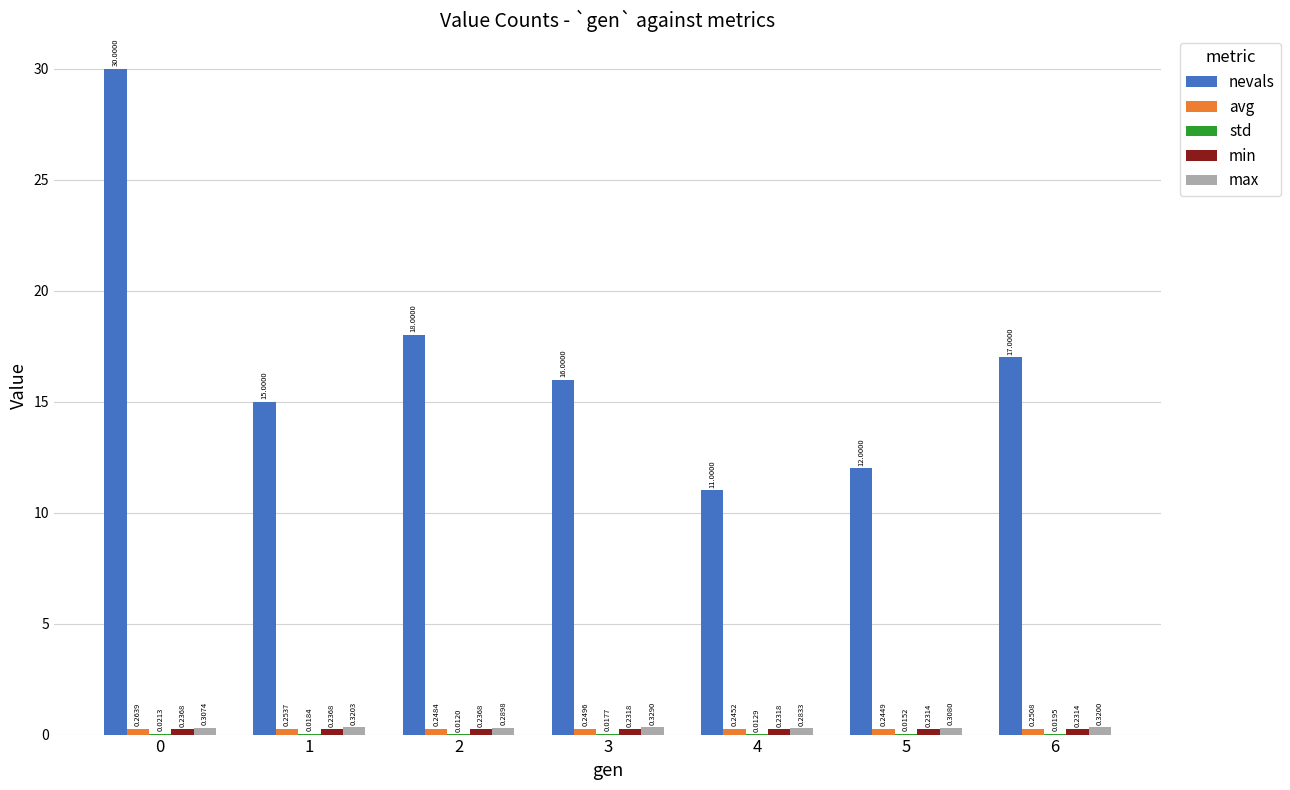

Which series has the widest spread of values?

nevals